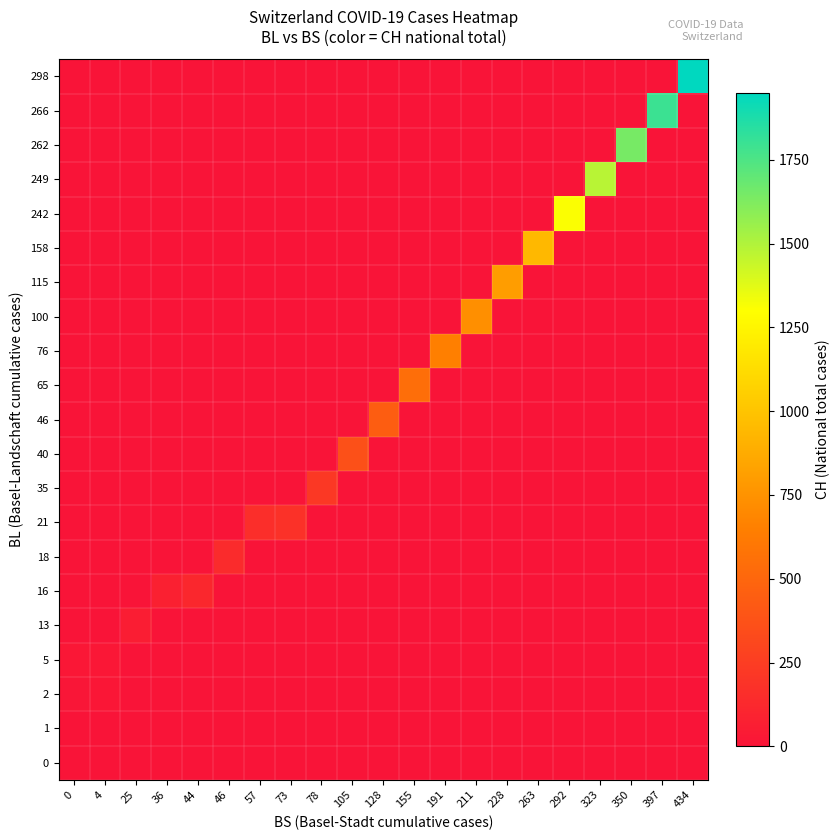

At which category is the sum across all series the highest?

434